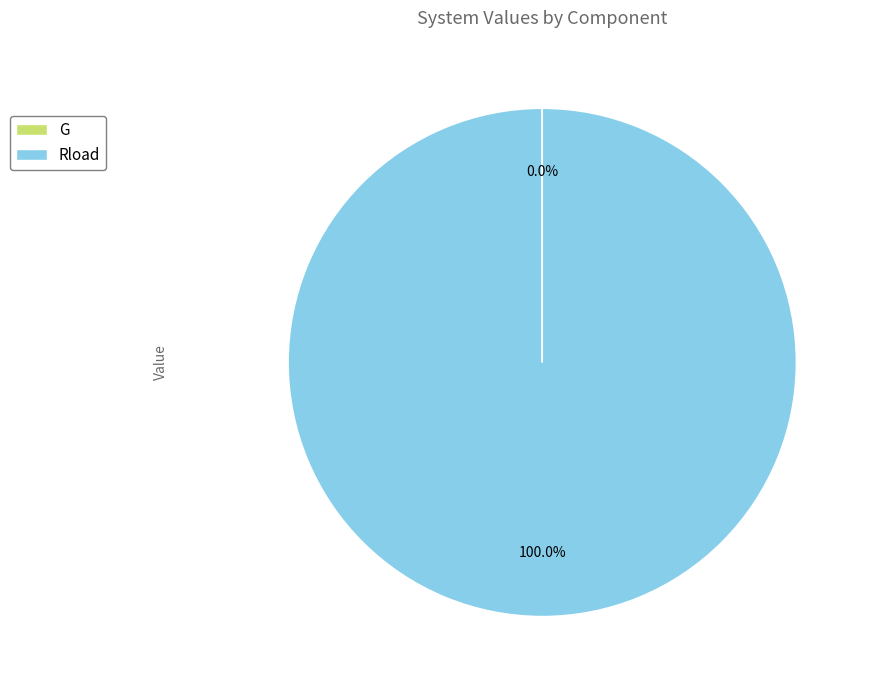

Does any single category account for the majority?

Yes